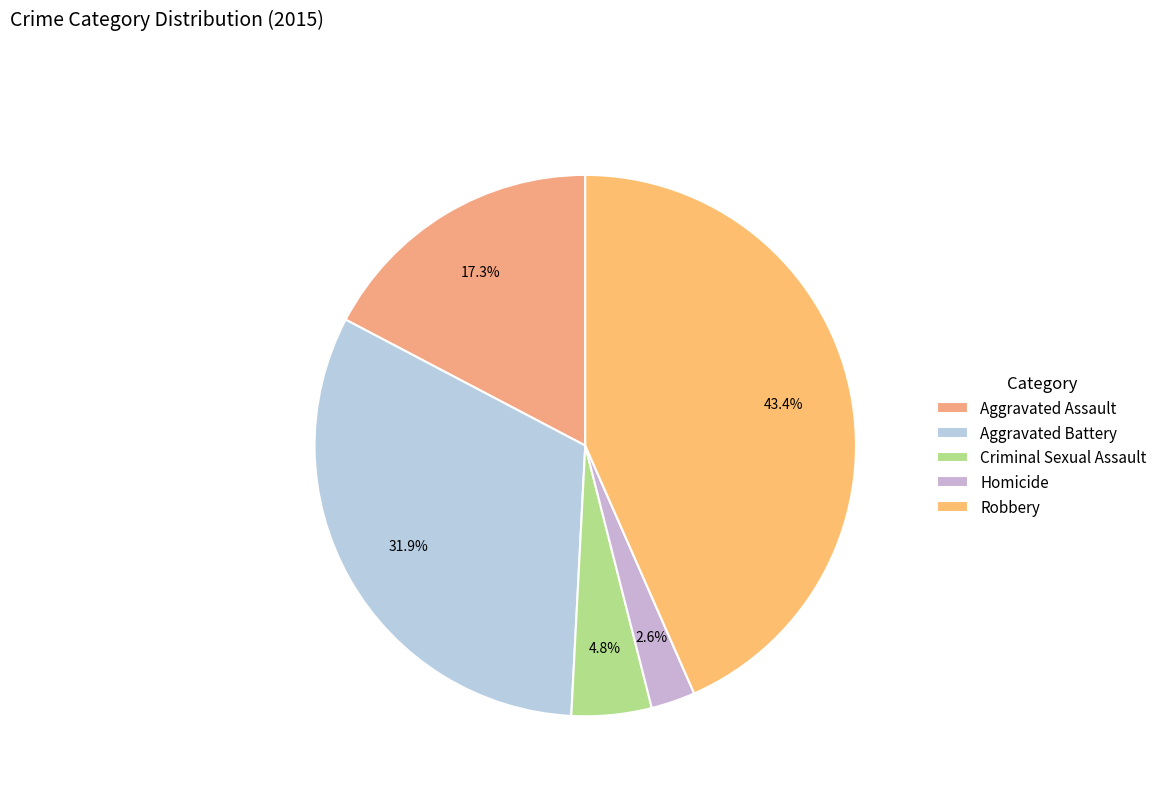

How many slices are in this pie chart?

5